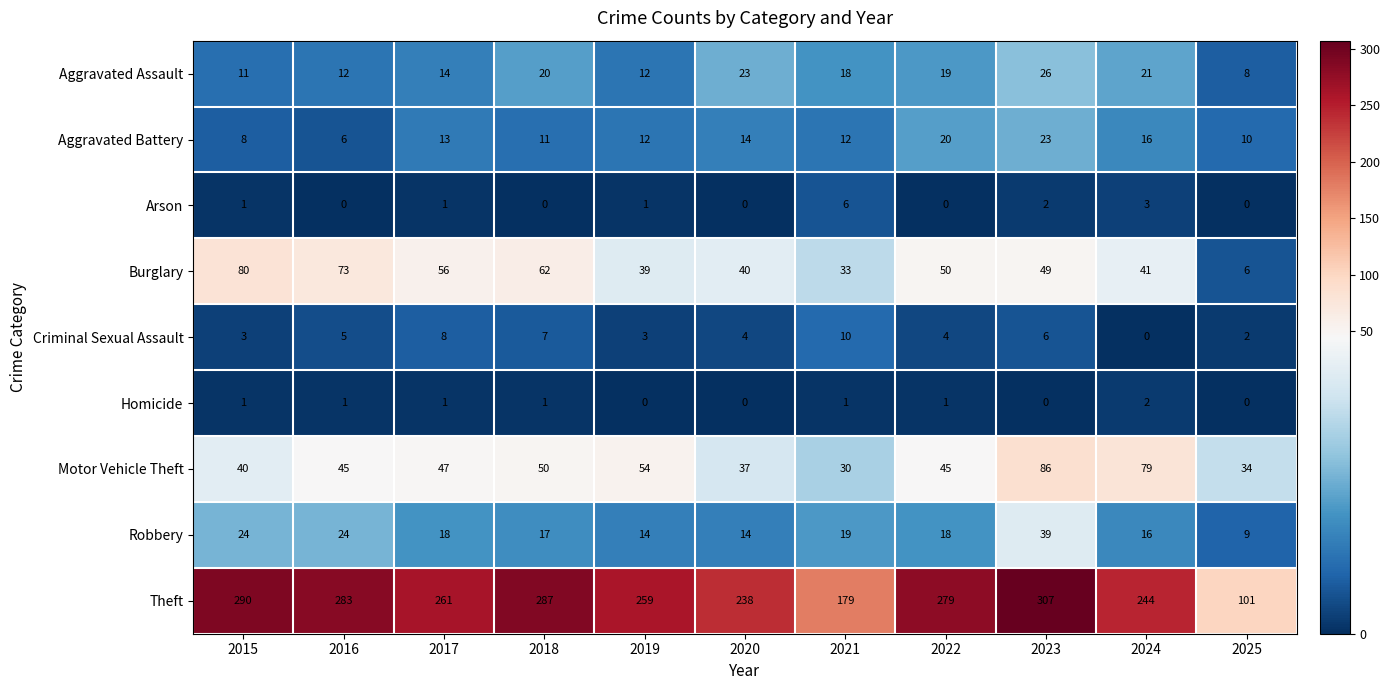

Is the value of Robbery at 2017 greater than the value of Burglary at 2015?

No